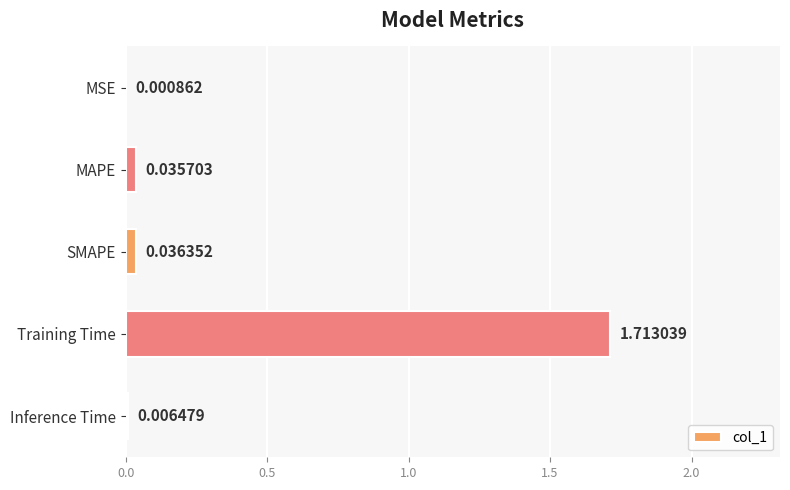

At which label is the value closest to 0?

MSE